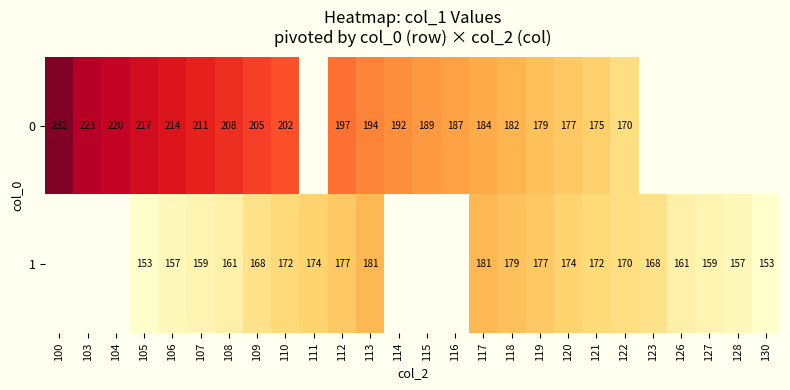

Is it true that 0 equals 352.0 at 104?

False